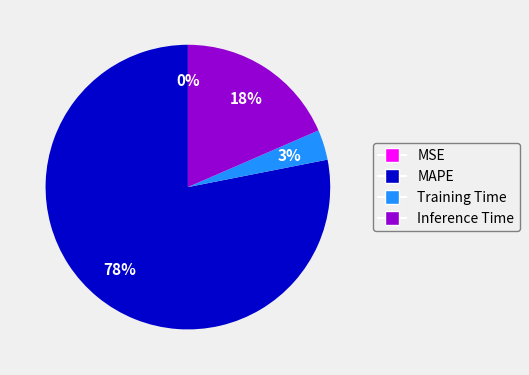

The Training Time slice represents 14% of the pie. True or false?

False